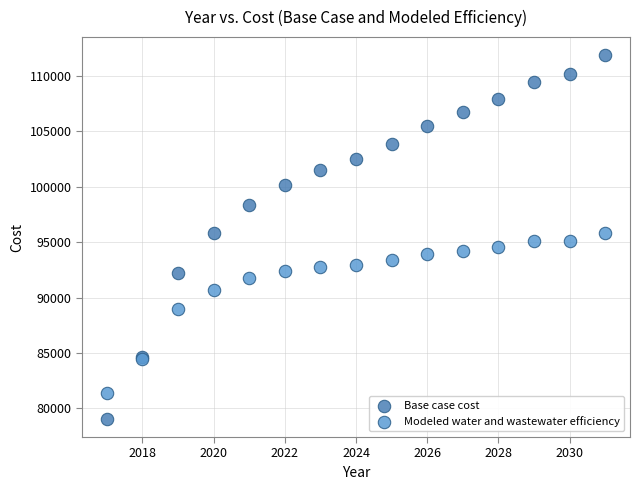

Which series reaches the minimum Y coordinate?

Base case cost